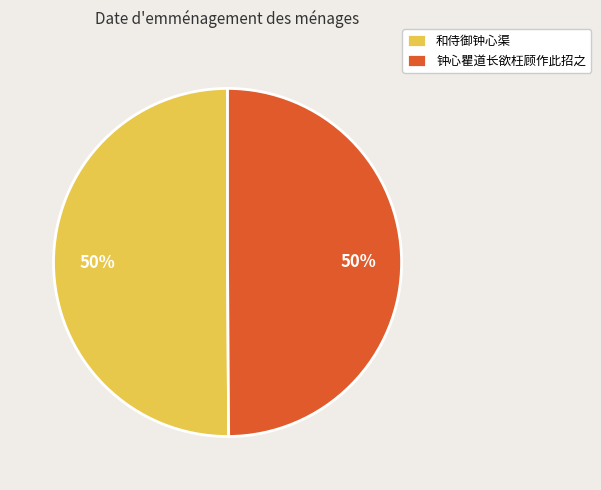

Is the sum of 钟心瞿道长欲枉顾作此招之 and 和侍御钟心渠 greater than half?

Yes